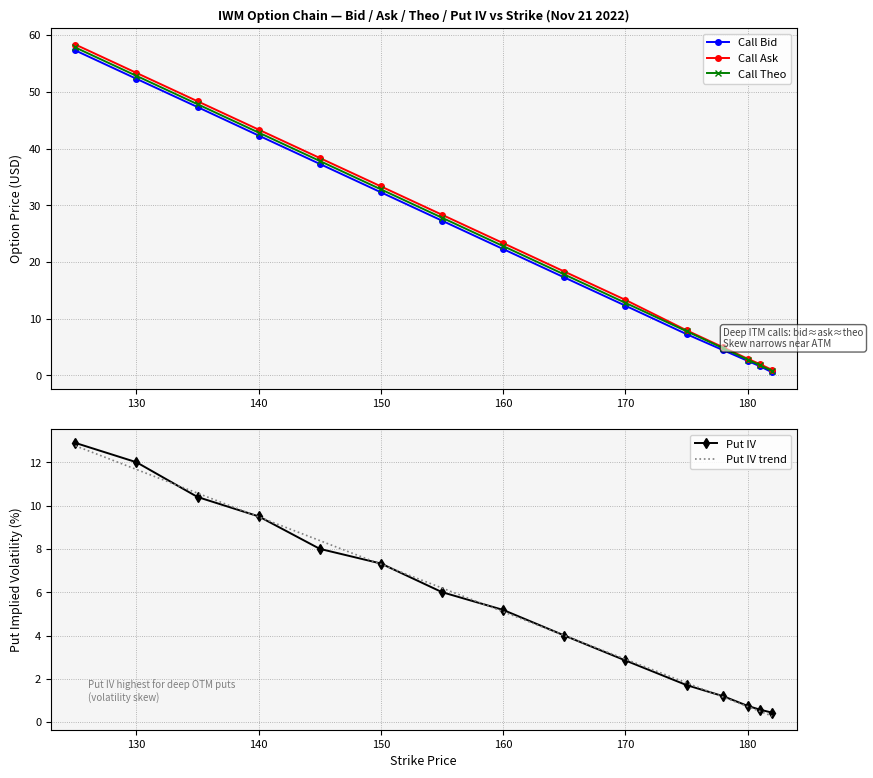

Which label corresponds to the smallest value in the chart?

182